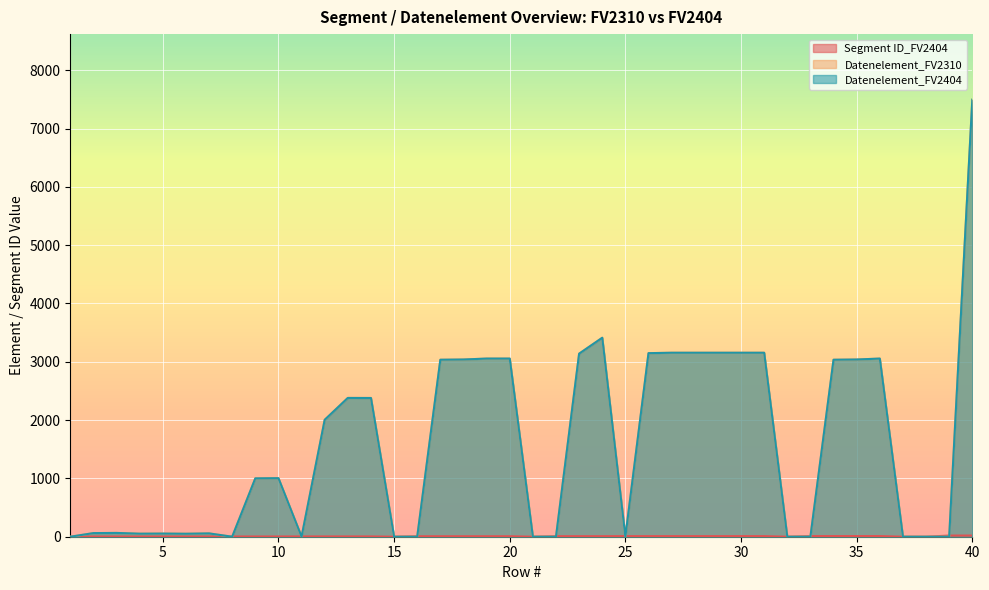

Which has a higher value, 40 or 27?

40